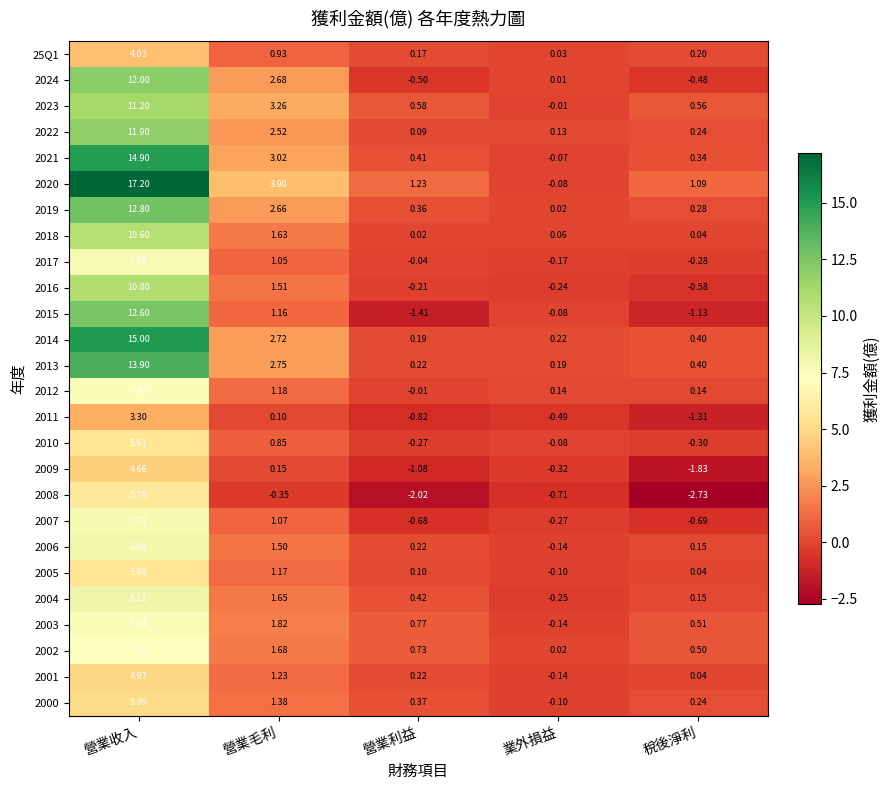

Where does the 2010 series first go above 0?

營業收入